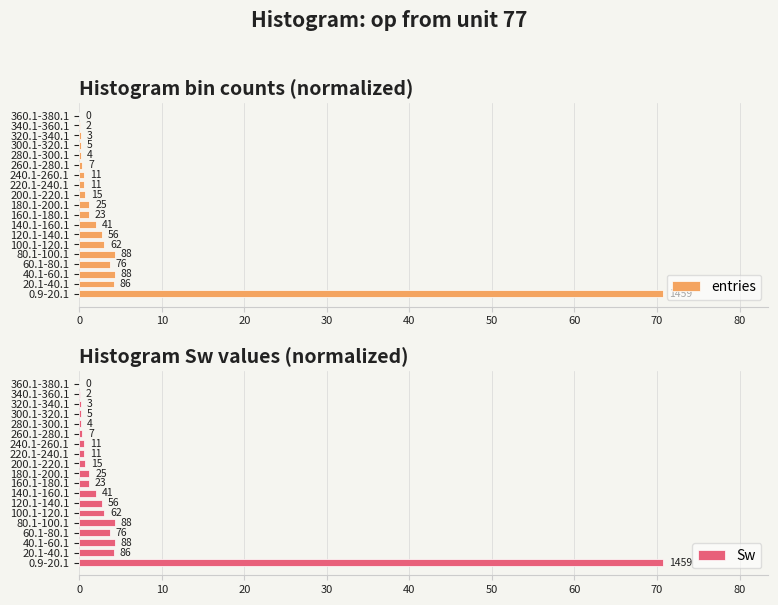

Is it true that Sw equals 4.3 at 80.1-100.1?

True